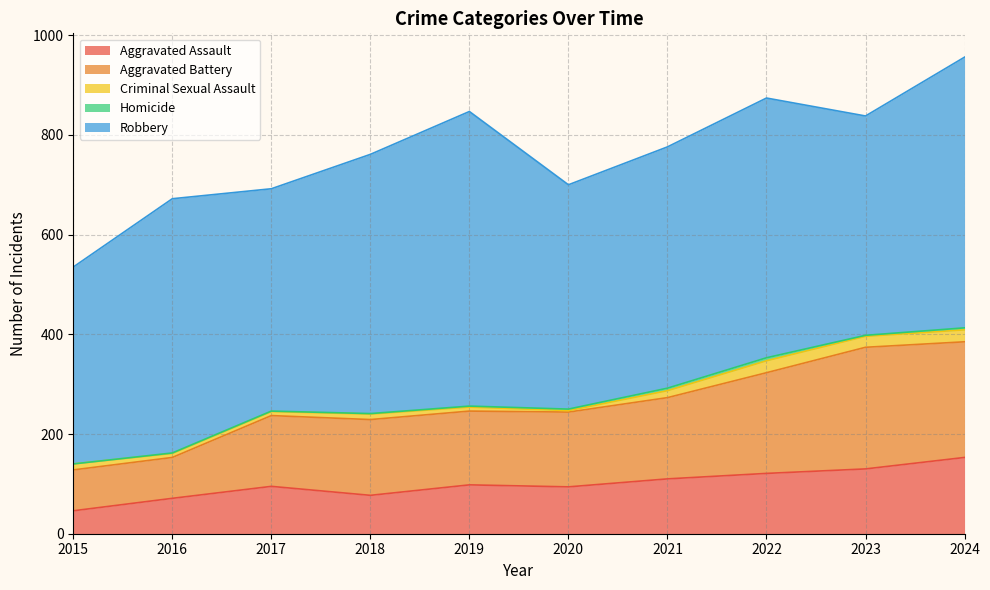

At 2020, list the series in order from largest to smallest.

Robbery, Aggravated Battery, Aggravated Assault, Criminal Sexual Assault, Homicide